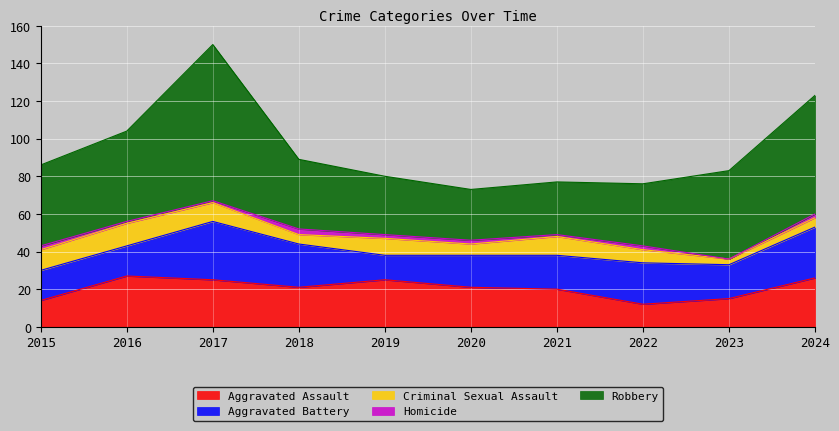

What is the value of the Homicide point at the 3rd from the left?

1